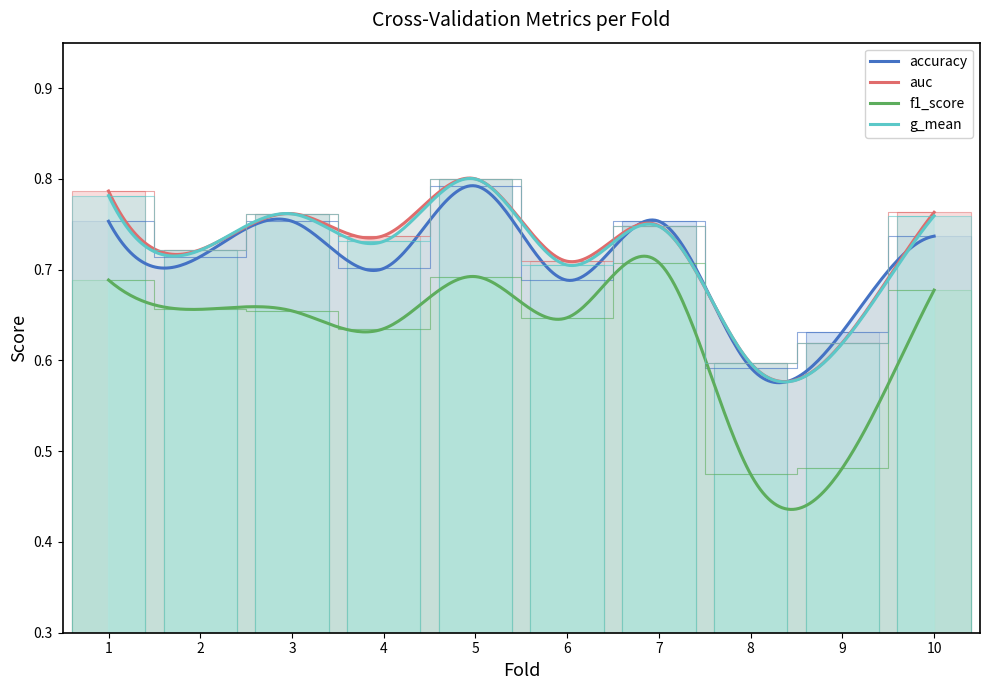

What is the highest value of the f1_score series?

0.7